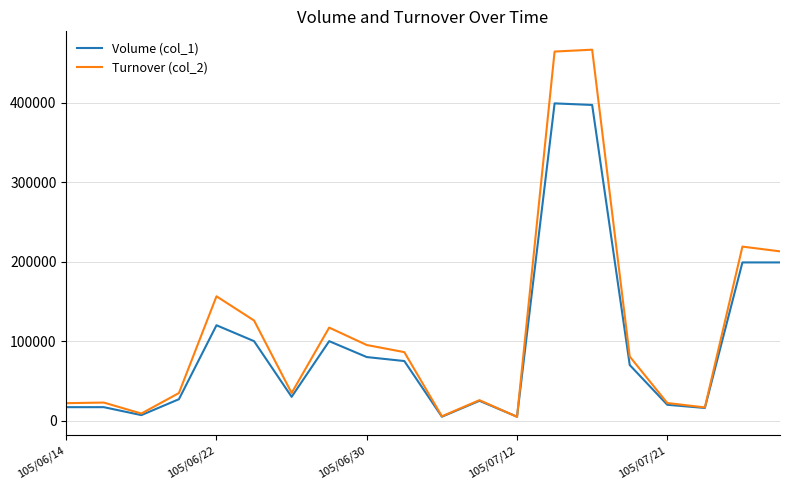

Rank the series by their maximum value, from lowest to highest.

Volume (col_1), Turnover (col_2)